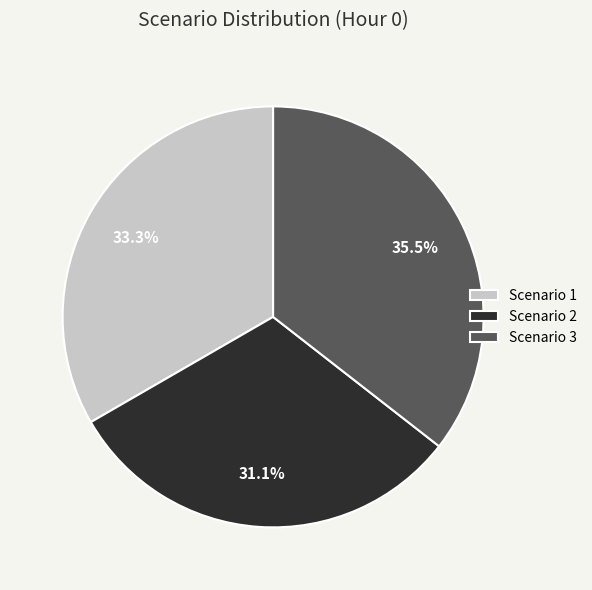

To the nearest percent, what is the average slice percentage?

33%